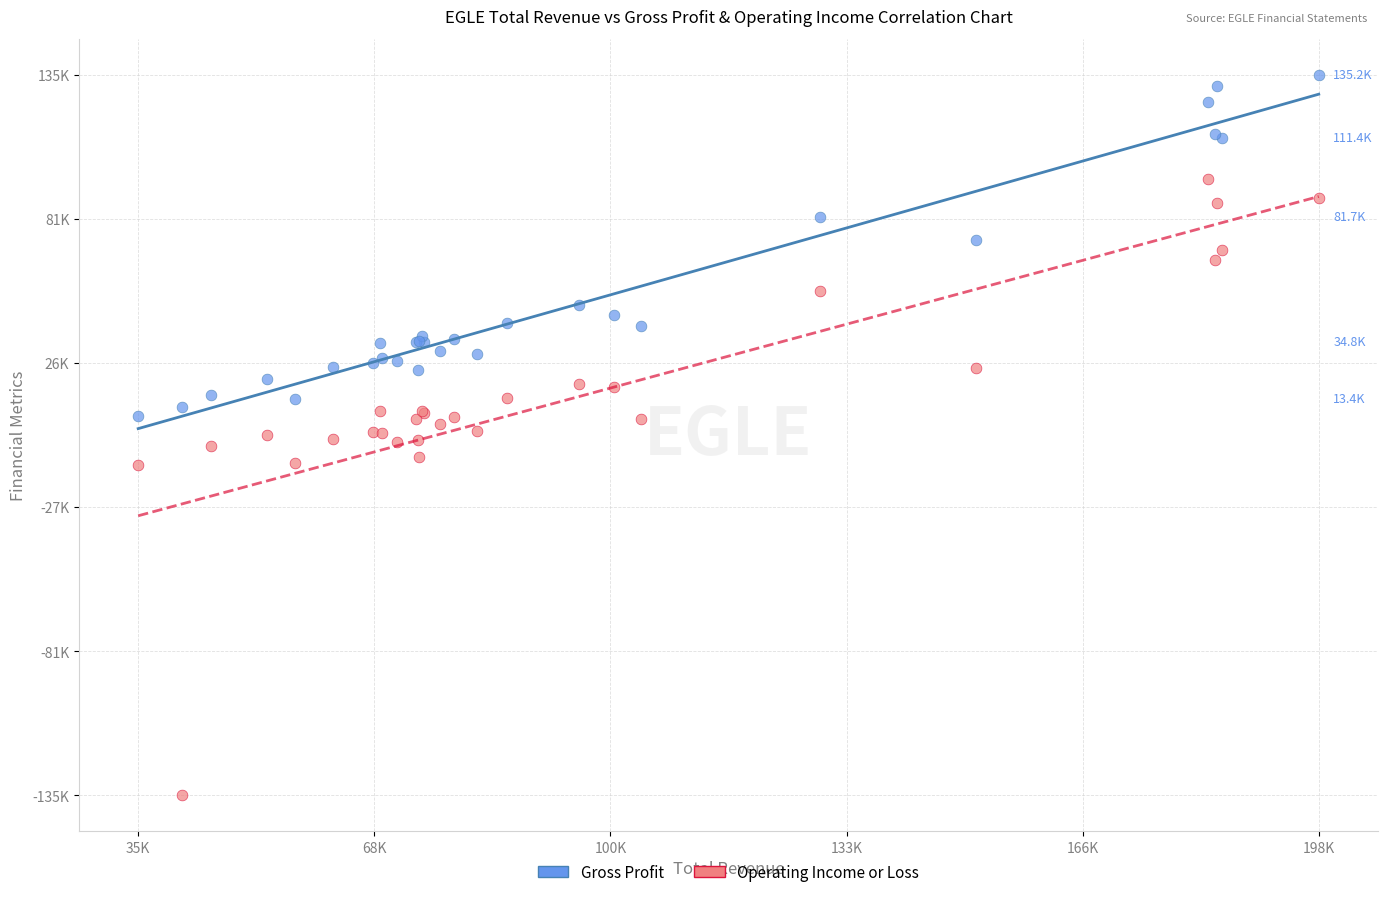

Which series reaches the minimum Y coordinate?

Operating Income or Loss